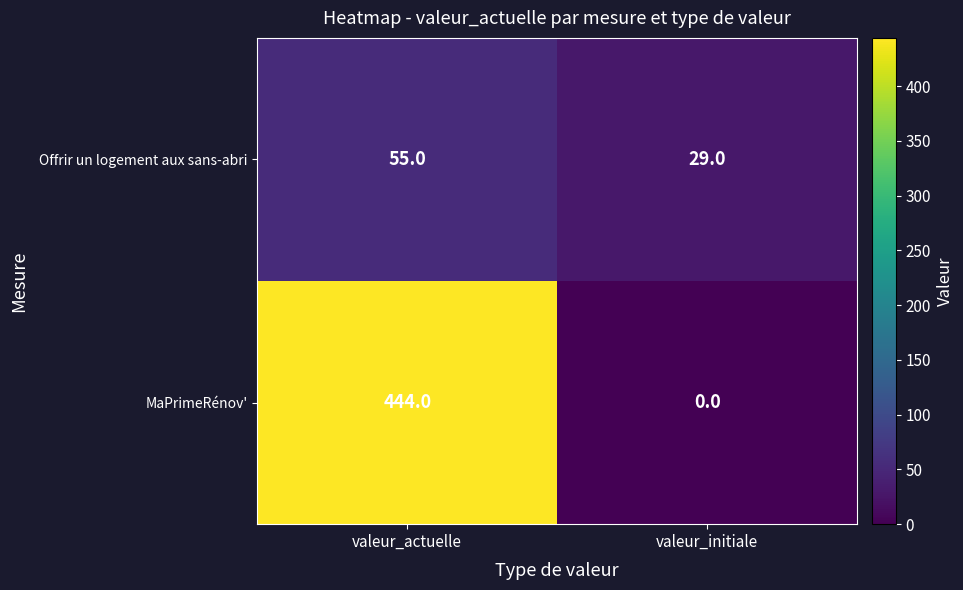

What is the difference between the maximum and minimum values in the MaPrimeRénov' series?

444